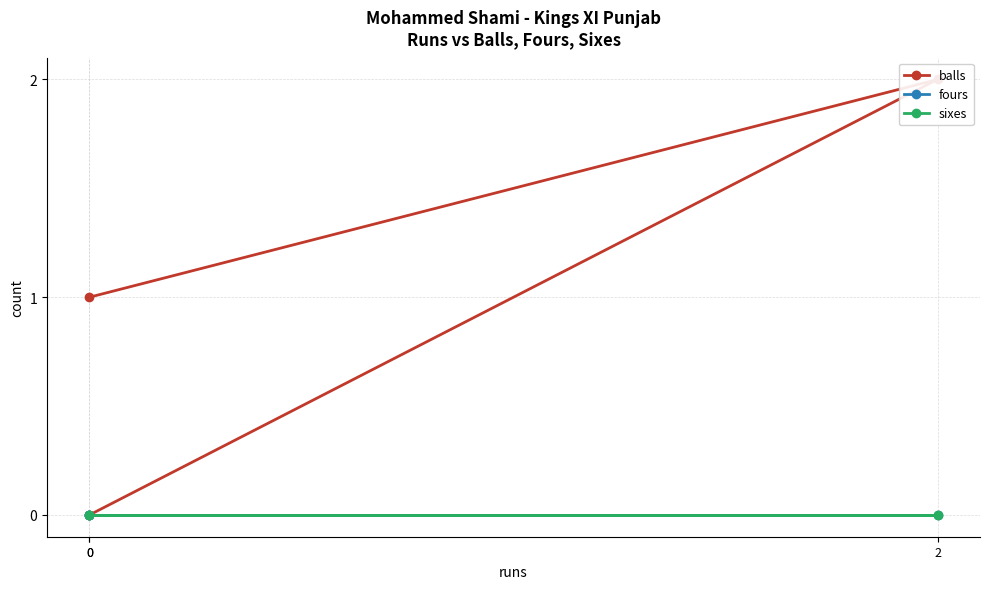

Which series changed the most between 0 and 0?

balls